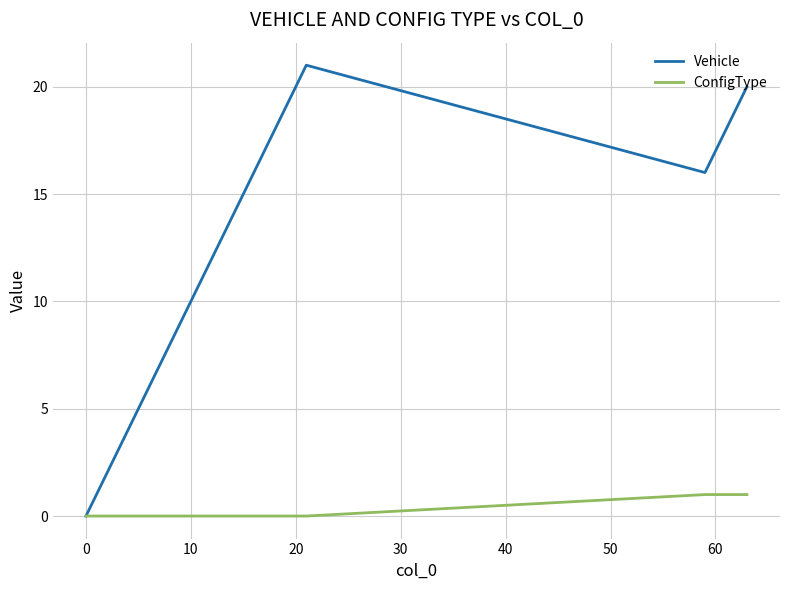

What are all the series names shown in the legend?

Vehicle, ConfigType